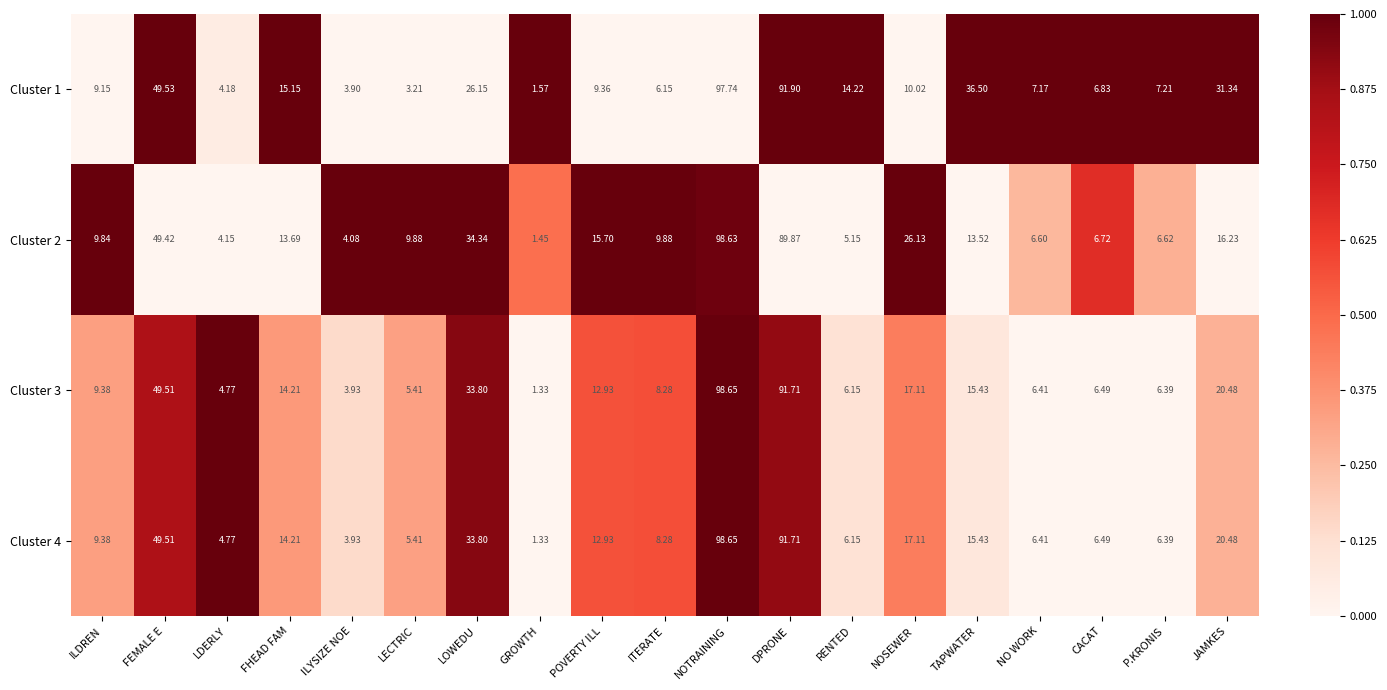

At which category is the sum across all series the highest?

NOTRAINING